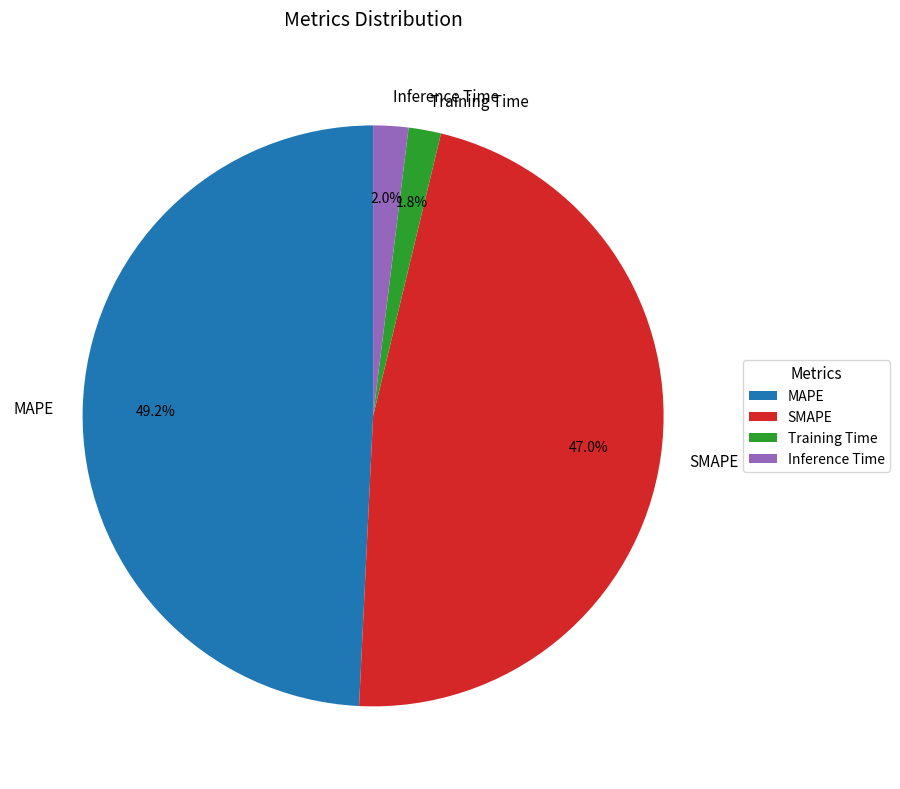

The SMAPE slice represents 38% of the pie. True or false?

False